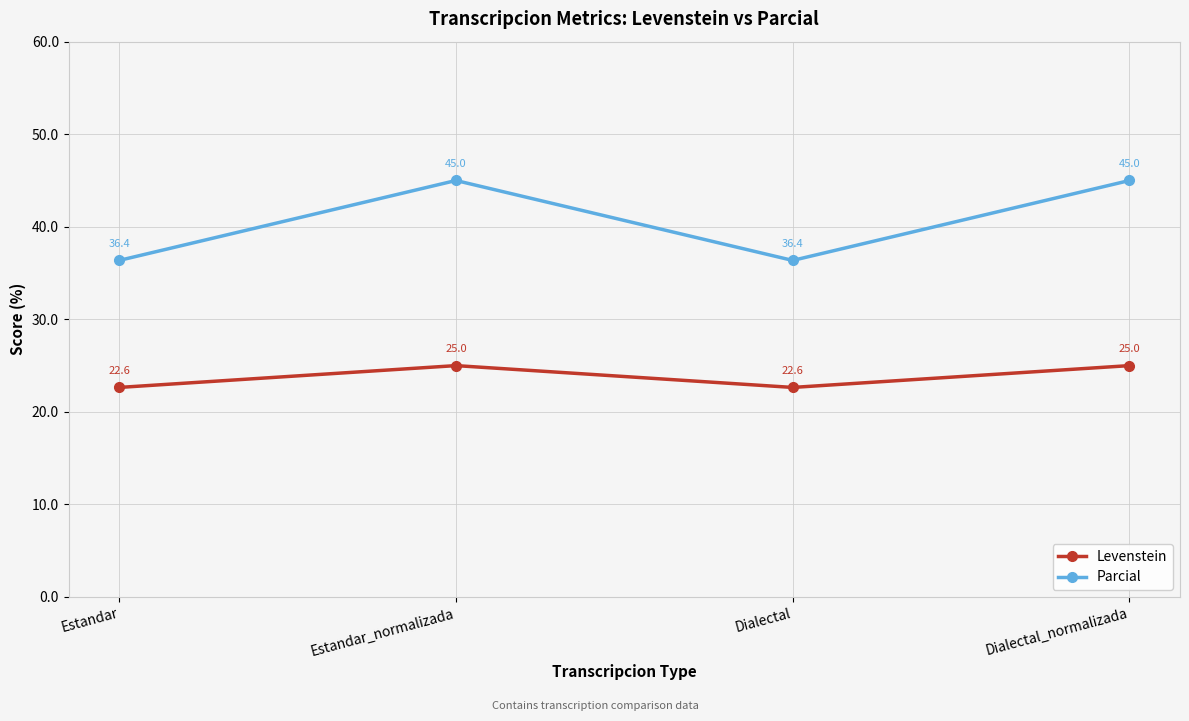

What is the spread (max minus min) of values at Estandar_normalizada?

20.0